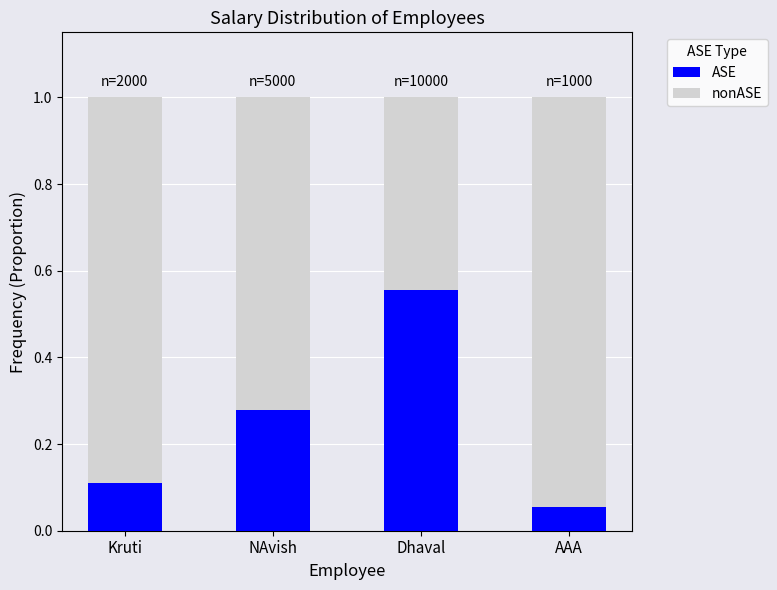

At which label does ASE reach its peak?

Dhaval